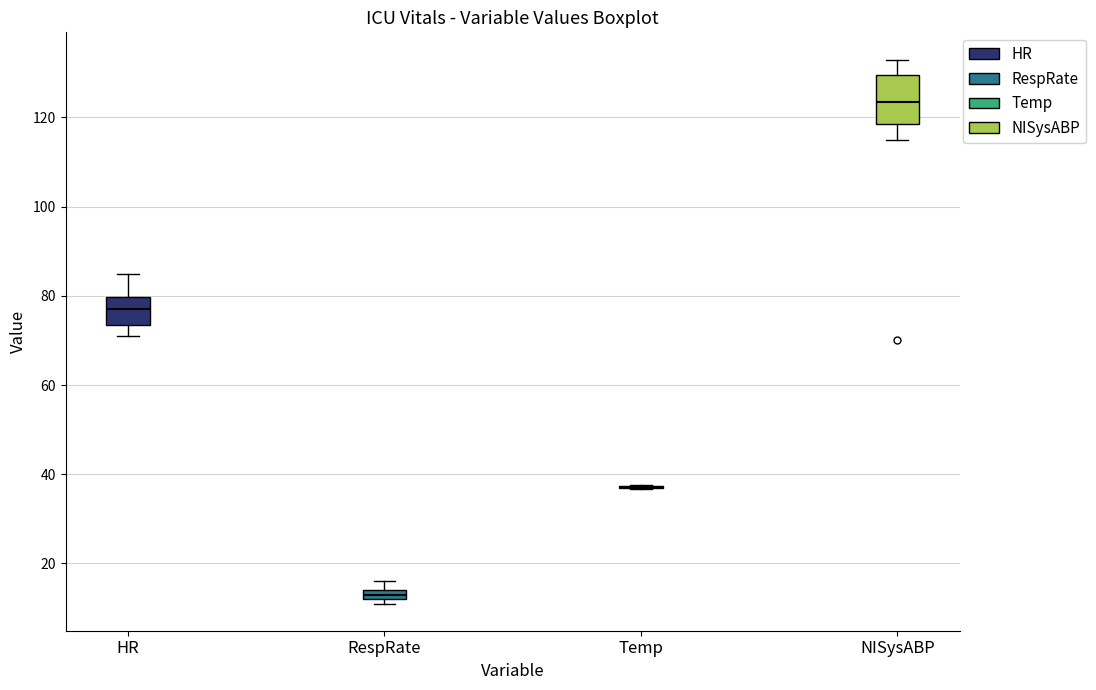

Comparing the boxes themselves (not the whiskers), which one is the tallest?

NISysABP